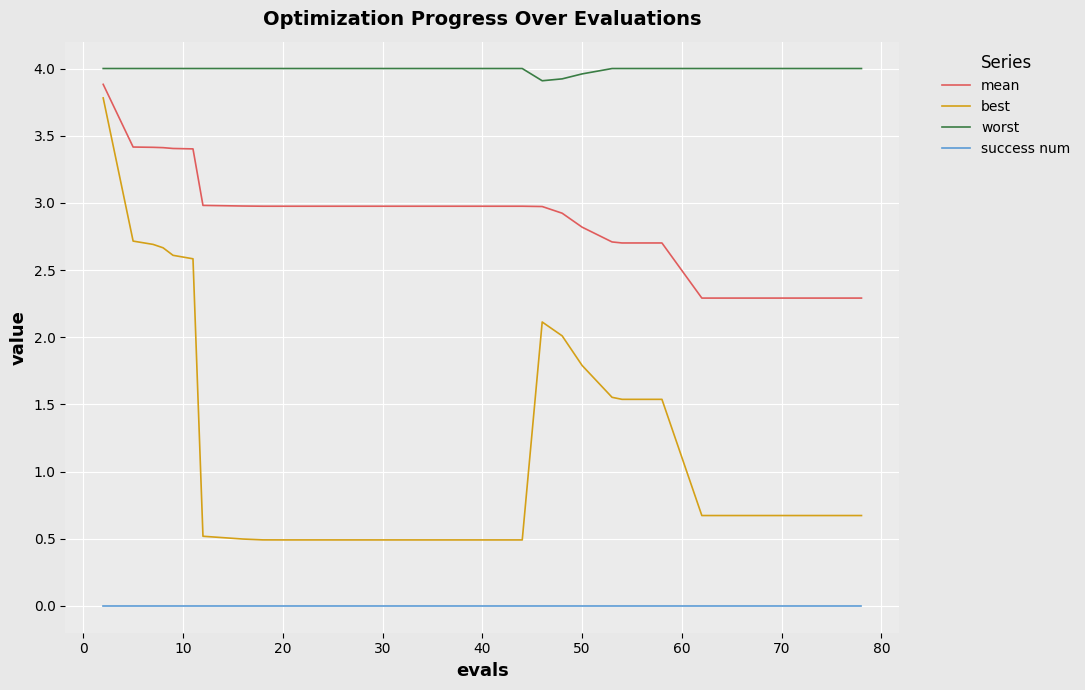

Which series has the largest total across all categories?

worst